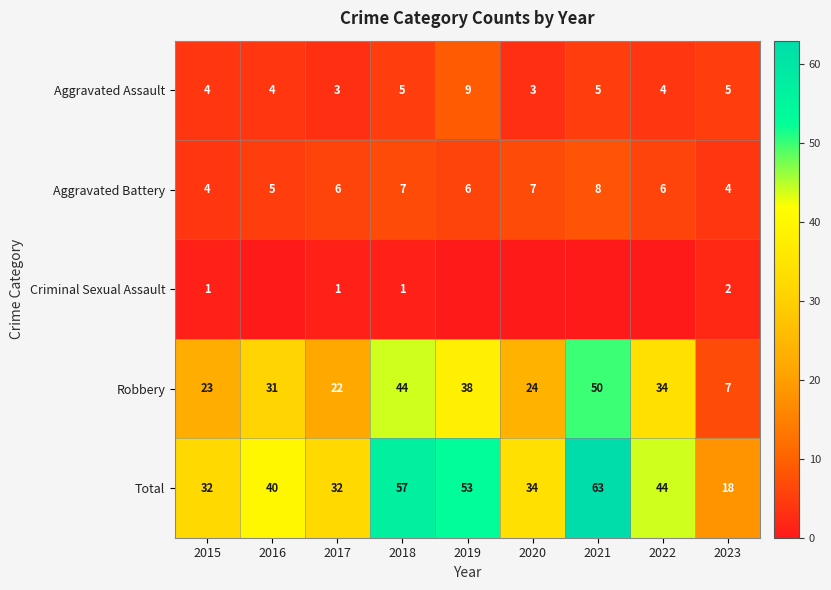

Between 2017 and 2021, which is larger?

2021